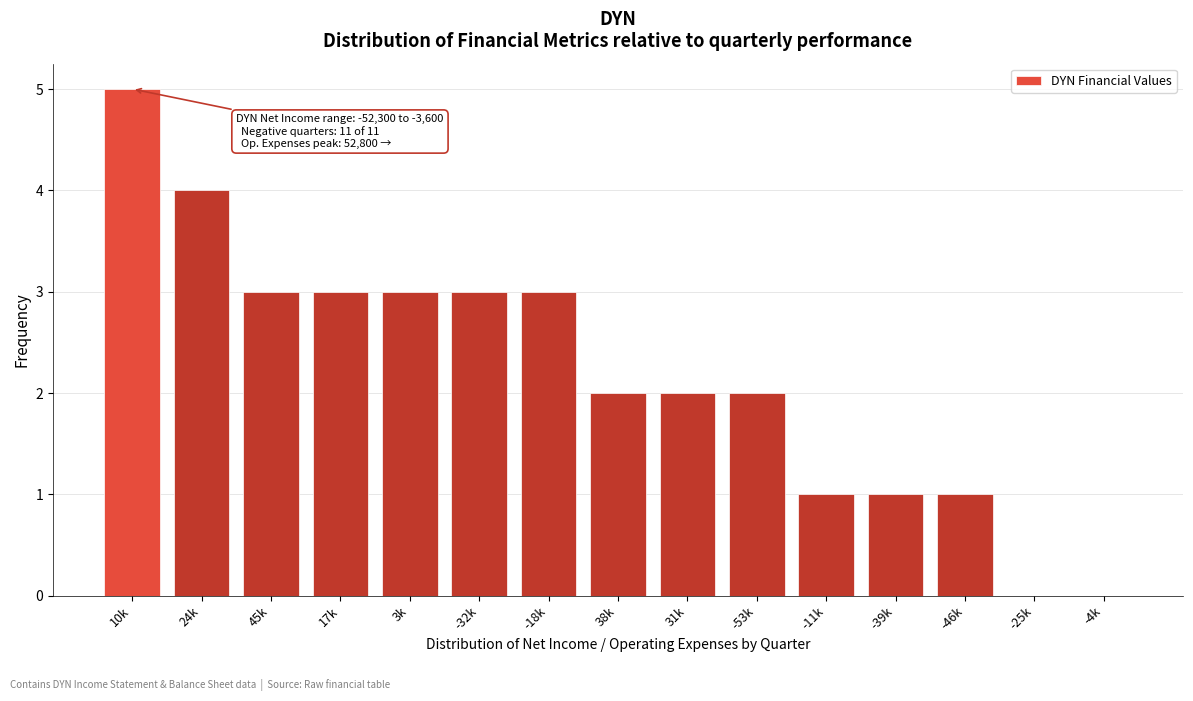

Reading left to right, transcribe all the data shown in this chart.

10k=5	24k=4	45k=3	17k=3	3k=3	-32k=3	-18k=3	38k=2	31k=2	-53k=2	-11k=1	-39k=1	-46k=1	-25k=0	-4k=0